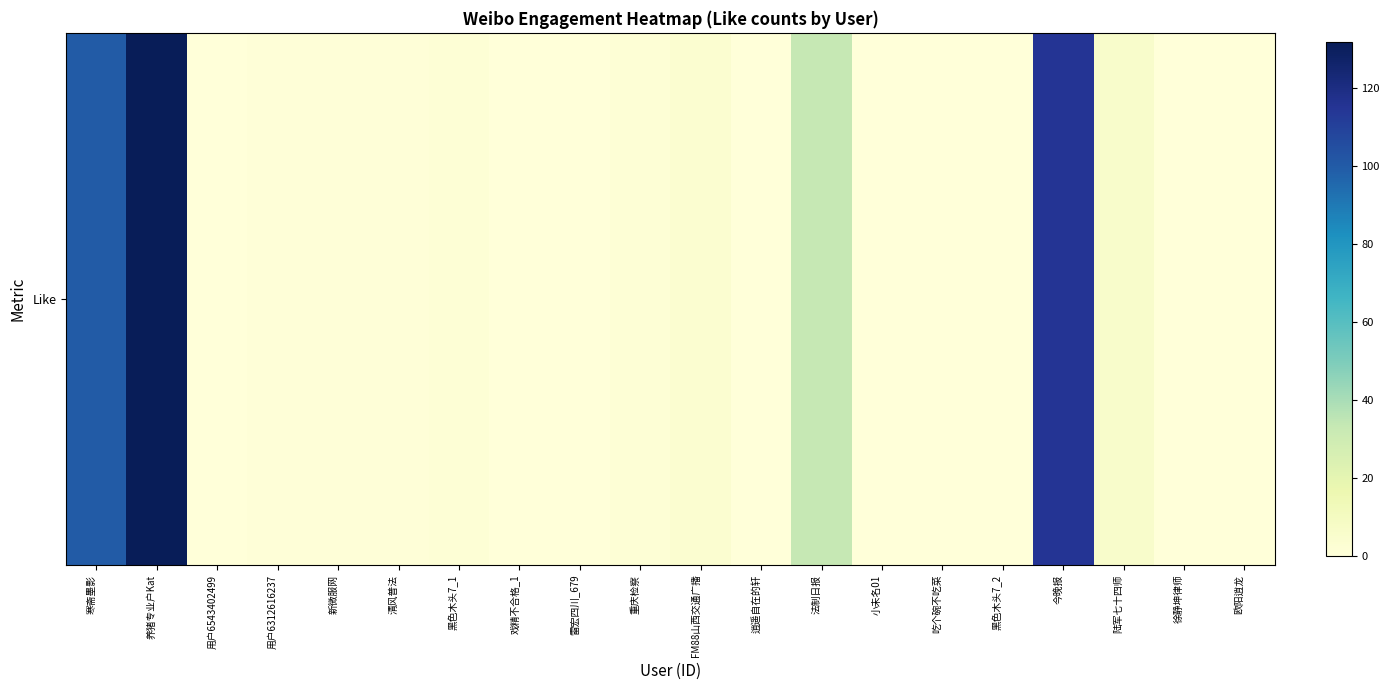

Reading right to left, list all the values displayed in this chart.

欧阳逍龙=0	徐静坤律师=0	陆军七十四师=6	今晚报=115	黑色木头7_2=0	吃个碗不吃菜=0	小未名01=0	法制日报=33	逍遥自在的轩=0	FM88山西交通广播=4	重庆检察=2	雷宏四川_679=0	戏精不合格_1=0	黑色木头7_1=2	清风普法=1	新微服网=1	用户6312616237=1	用户6543402499=0	养猪专业户Kat=132	寒斋墨影=100